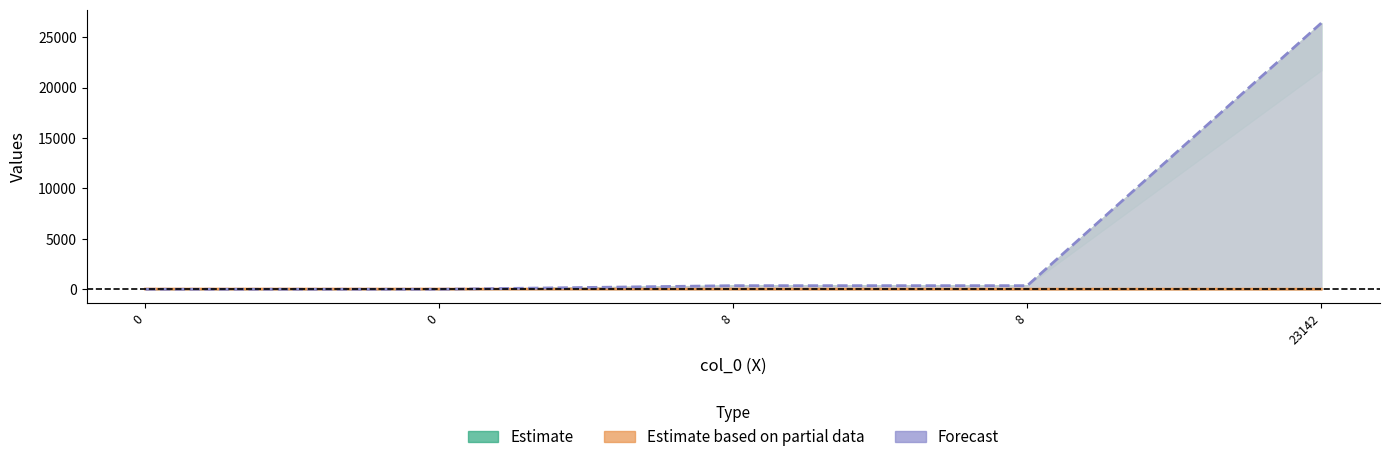

List the labels in order of Estimate based on partial data value, smallest first.

23142, 8, 8, 0, 0